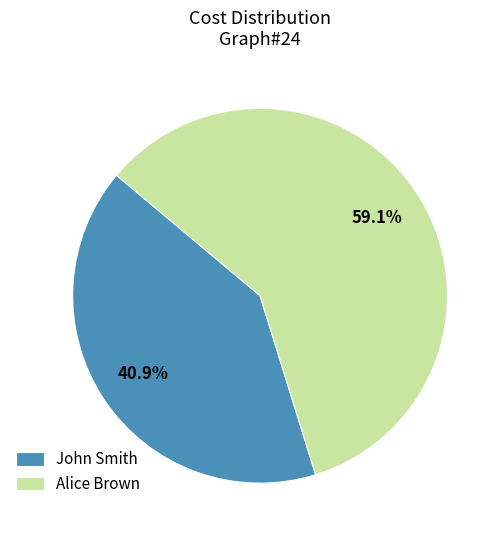

What is the largest slice in the pie chart?

Alice Brown